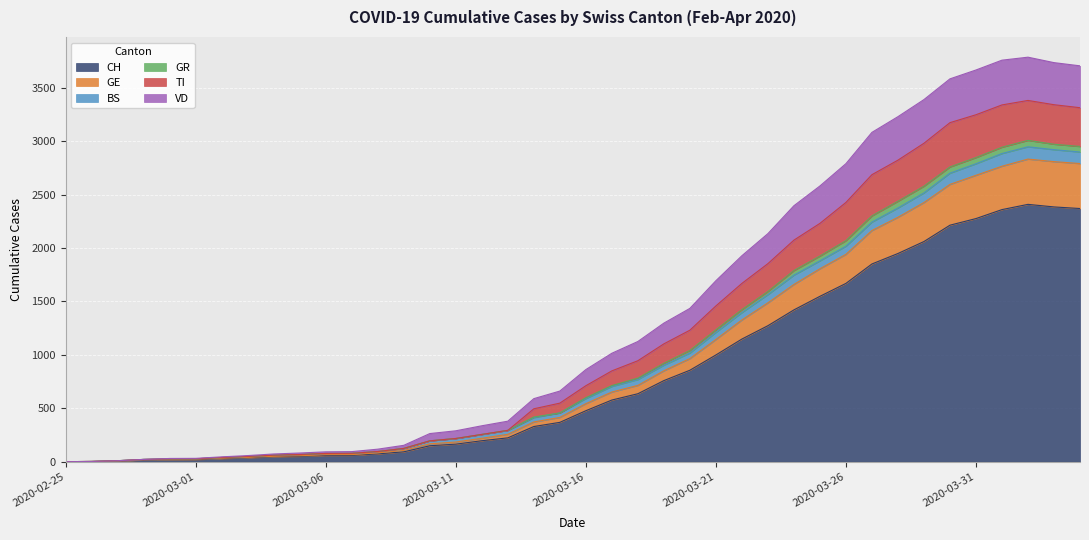

What is the maximum value for CH?

2409